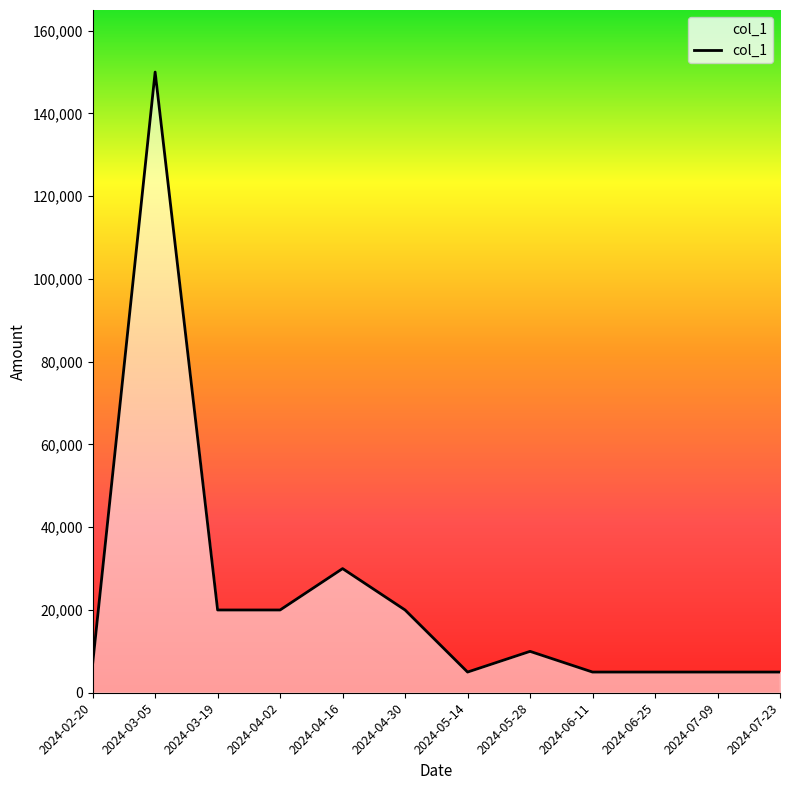

What position from the left is 2024-05-28?

8